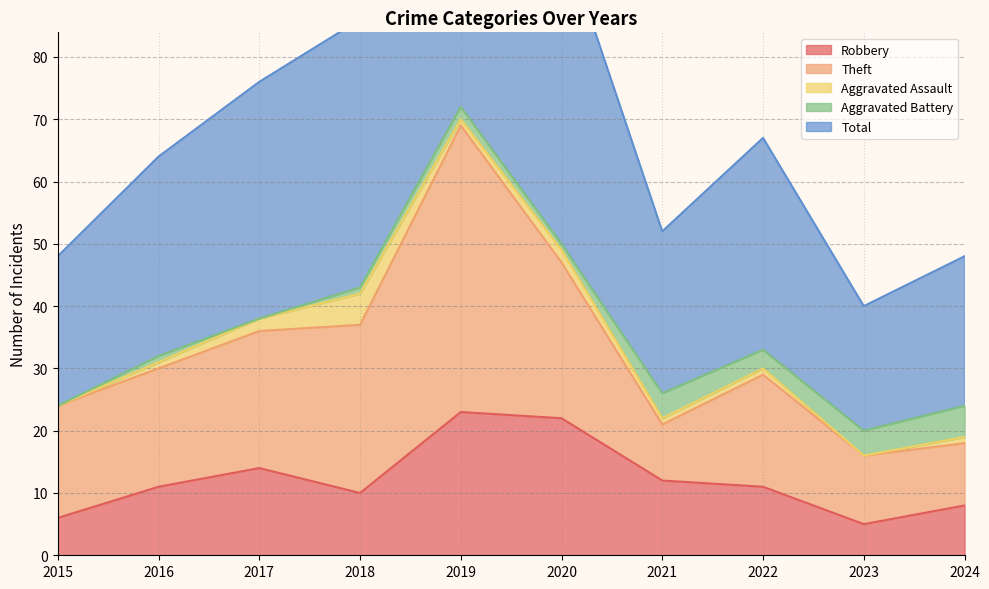

The Total series shows 10 at 2016. True or false?

False